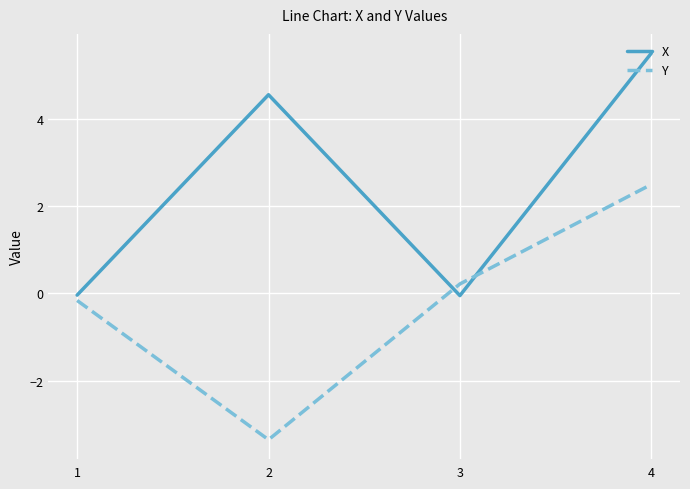

What is the minimum value shown in the chart?

-3.4